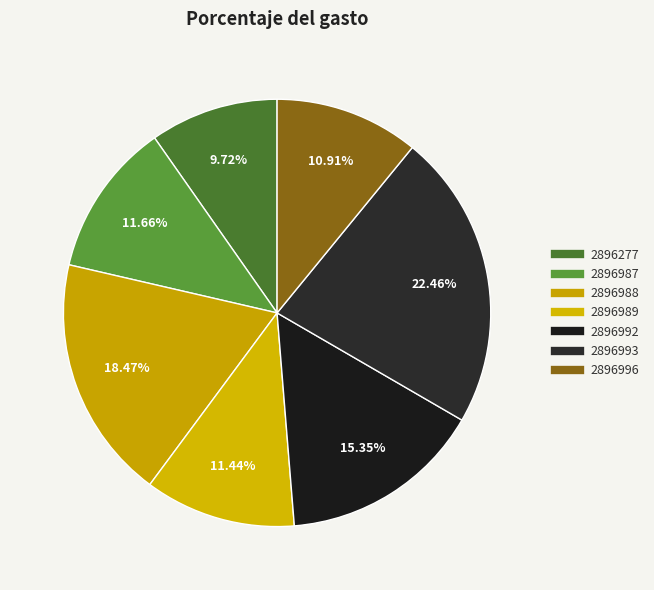

Count the number of slices in the pie.

7